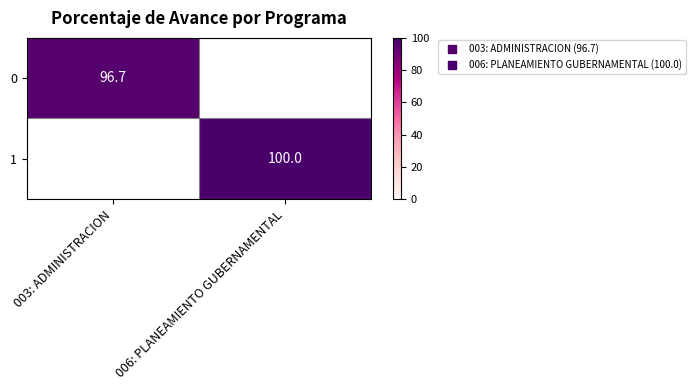

What is the maximum value shown in the chart?

100.0